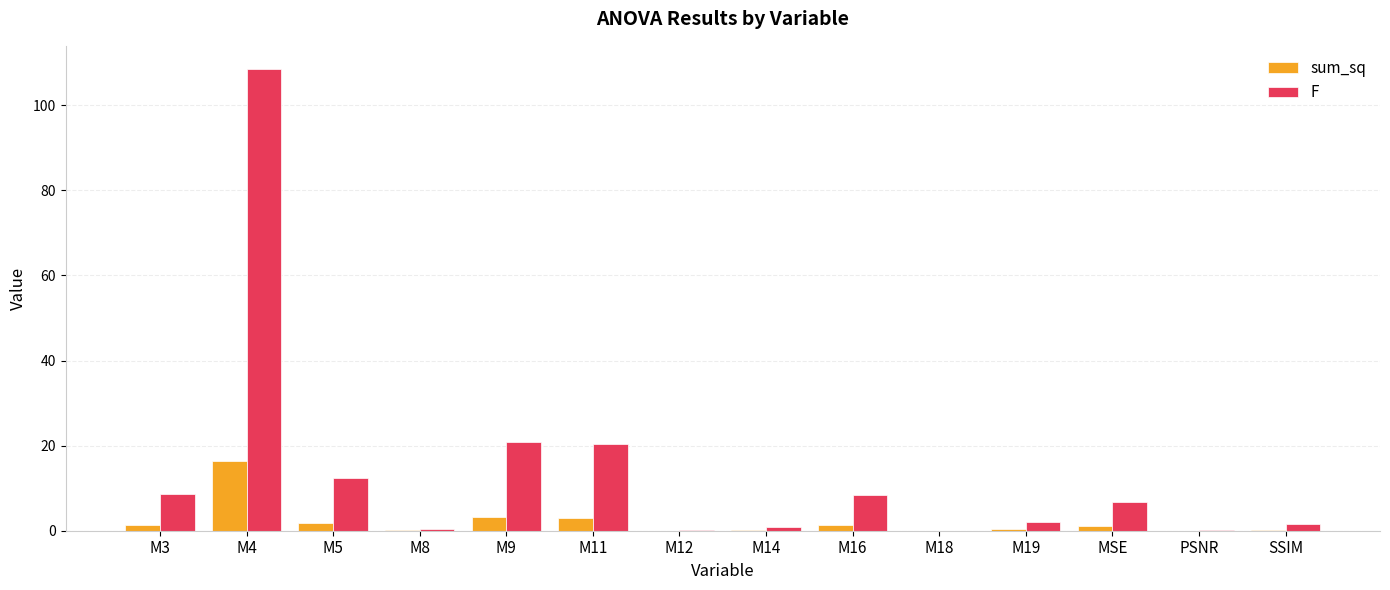

What is the sum of all sum_sq values?

28.9